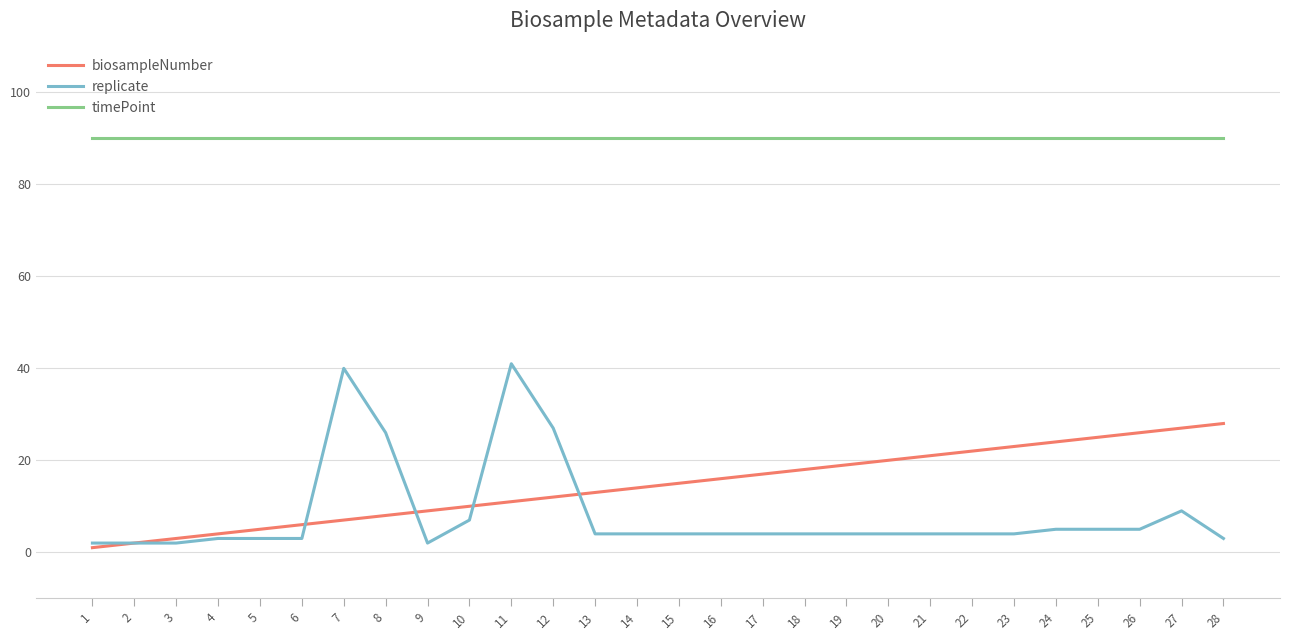

What is the difference between the second highest and minimum values in the replicate series?

38